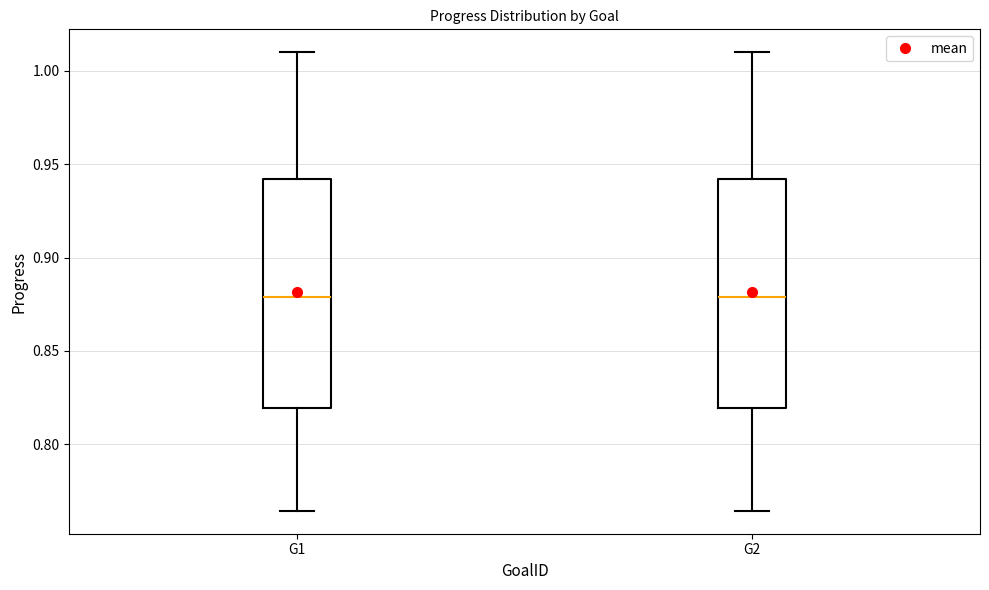

Reading left to right, transcribe this box plot: for each box, give where its median line is, the range the box spans, and where its two whiskers end, as read against the y-axis. The values are not printed on the chart, so give them approximately, as read against the axis.

G1: median 0.880, box 0.820 to 0.940, whiskers 0.765 to 1.010
G2: median 0.880, box 0.820 to 0.940, whiskers 0.765 to 1.010